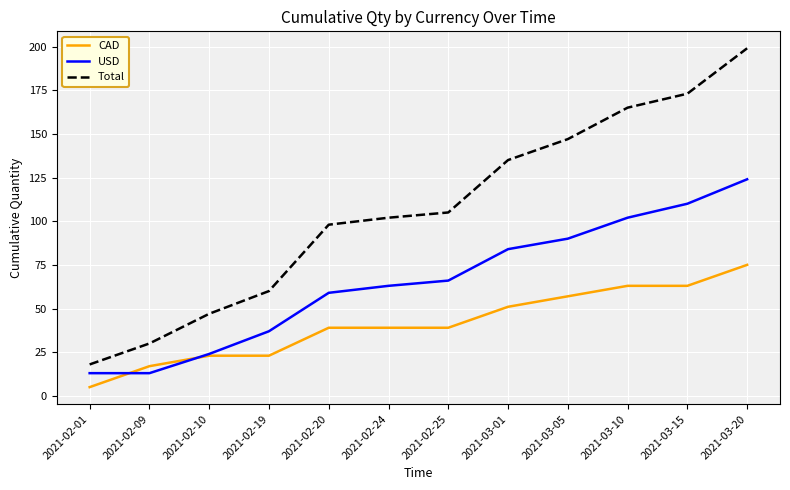

What position from the left is 2021-03-01?

8